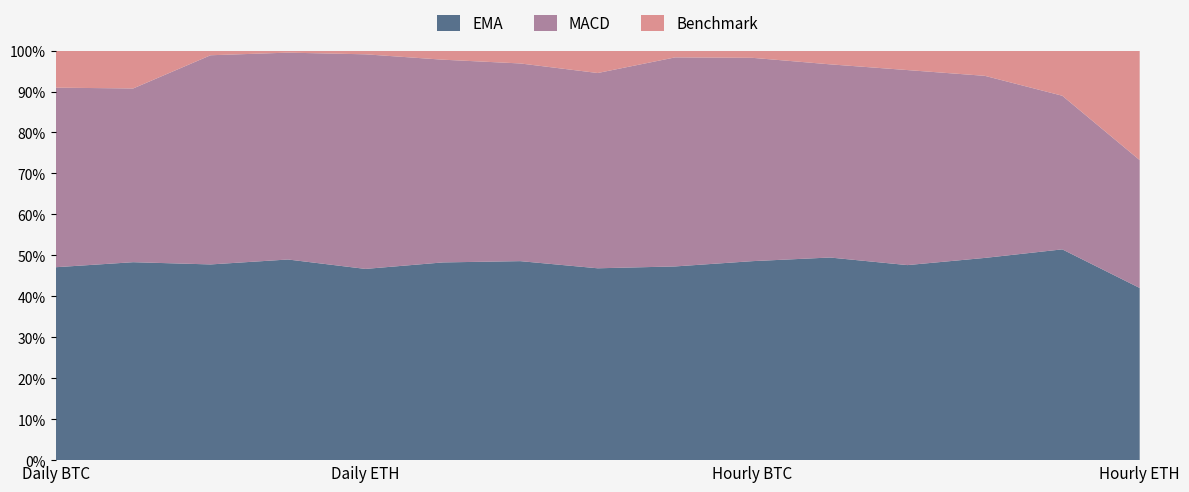

What is the highest value of the EMA series?

51.5